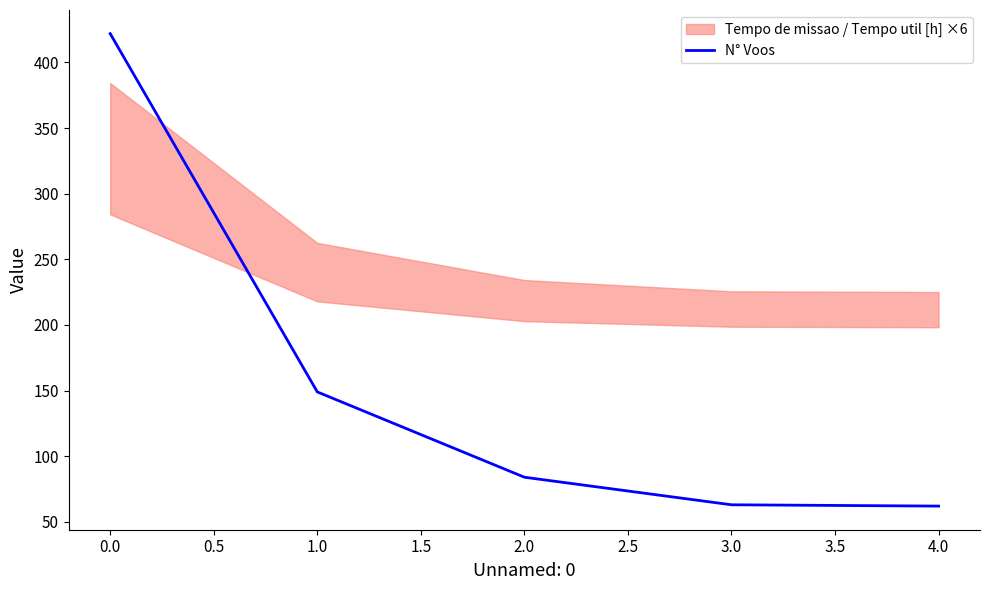

The value of N° Voos at 0.0 is 422. True or false?

True